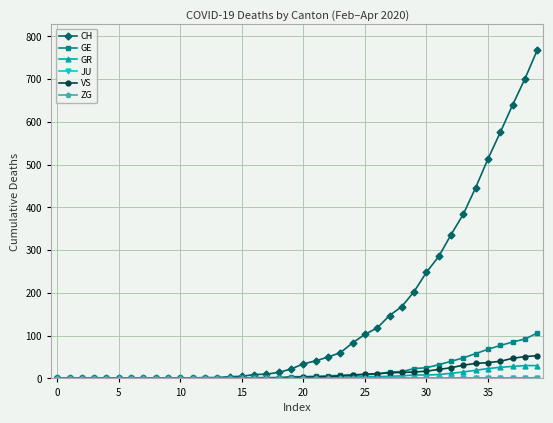

Which series has the largest total across all categories?

CH